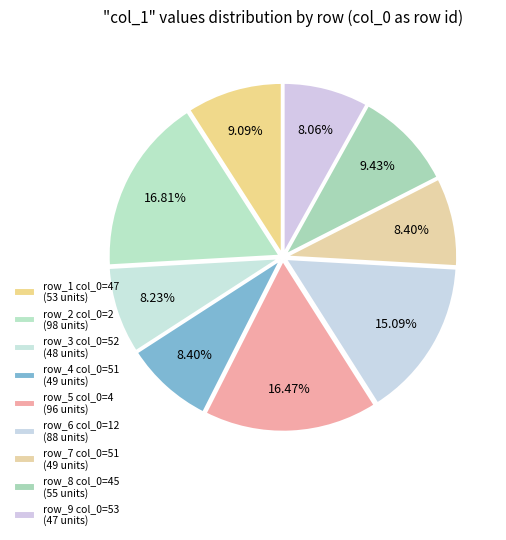

How many slices are in this pie chart?

9